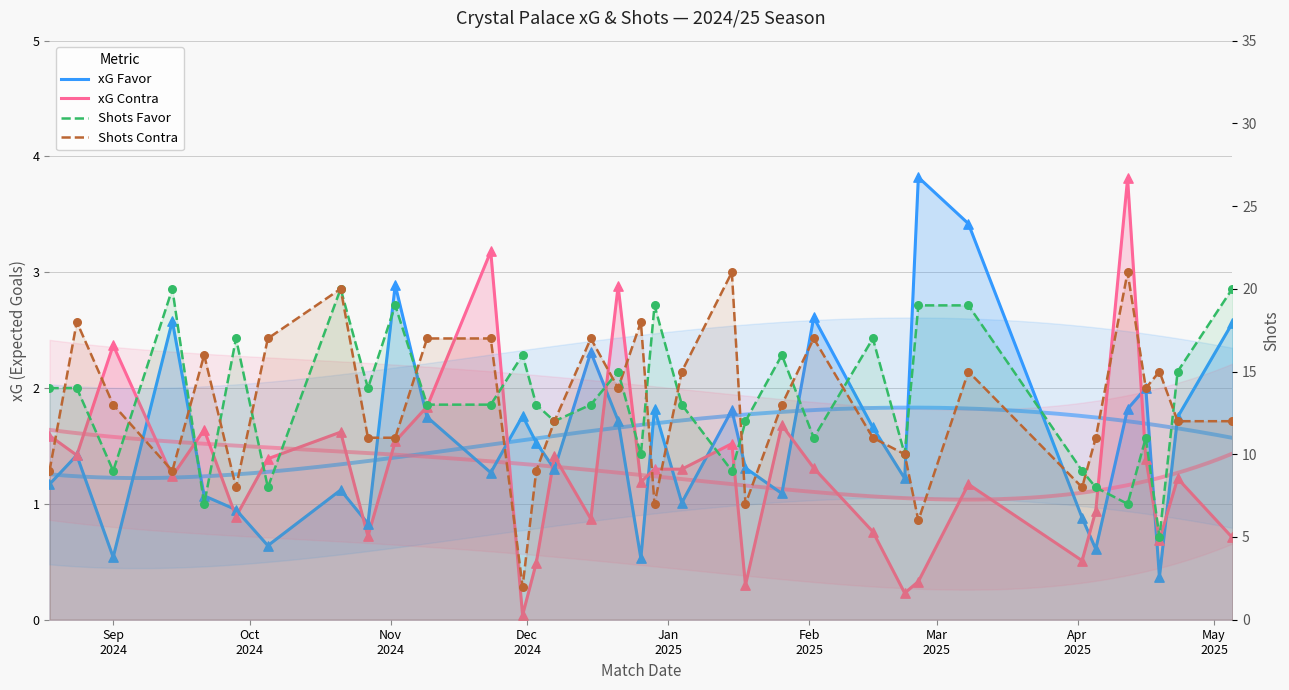

Which series has the largest Y range (max minus min)?

Shots Contra